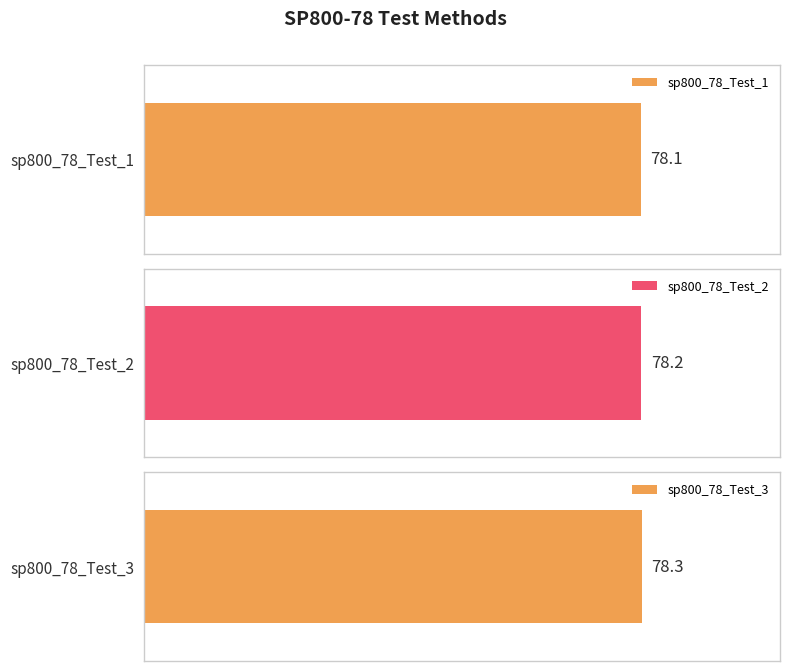

What is the sum of all values?

234.6